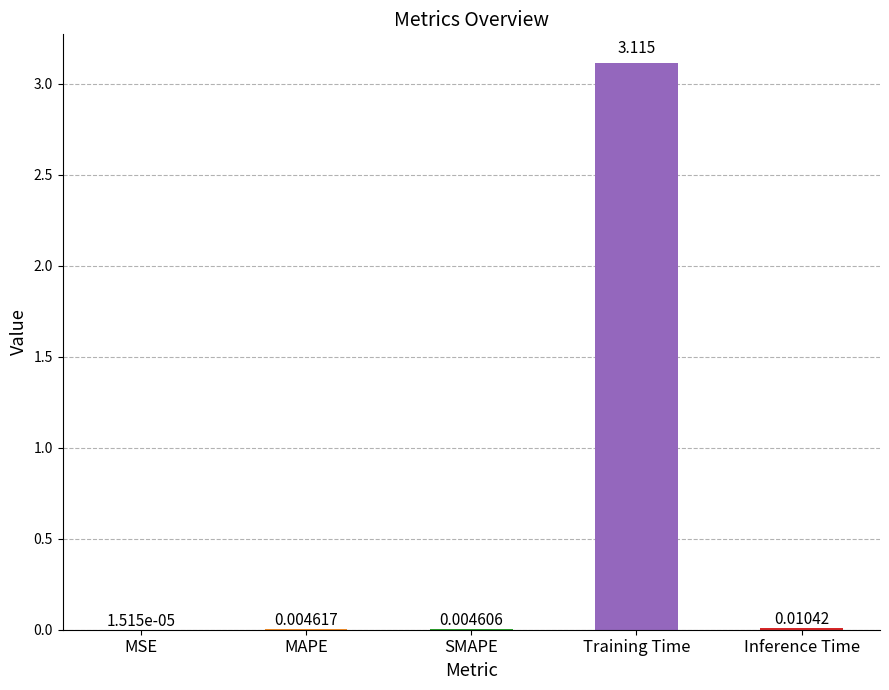

True or false: the data shows 5.1 at Training Time.

False